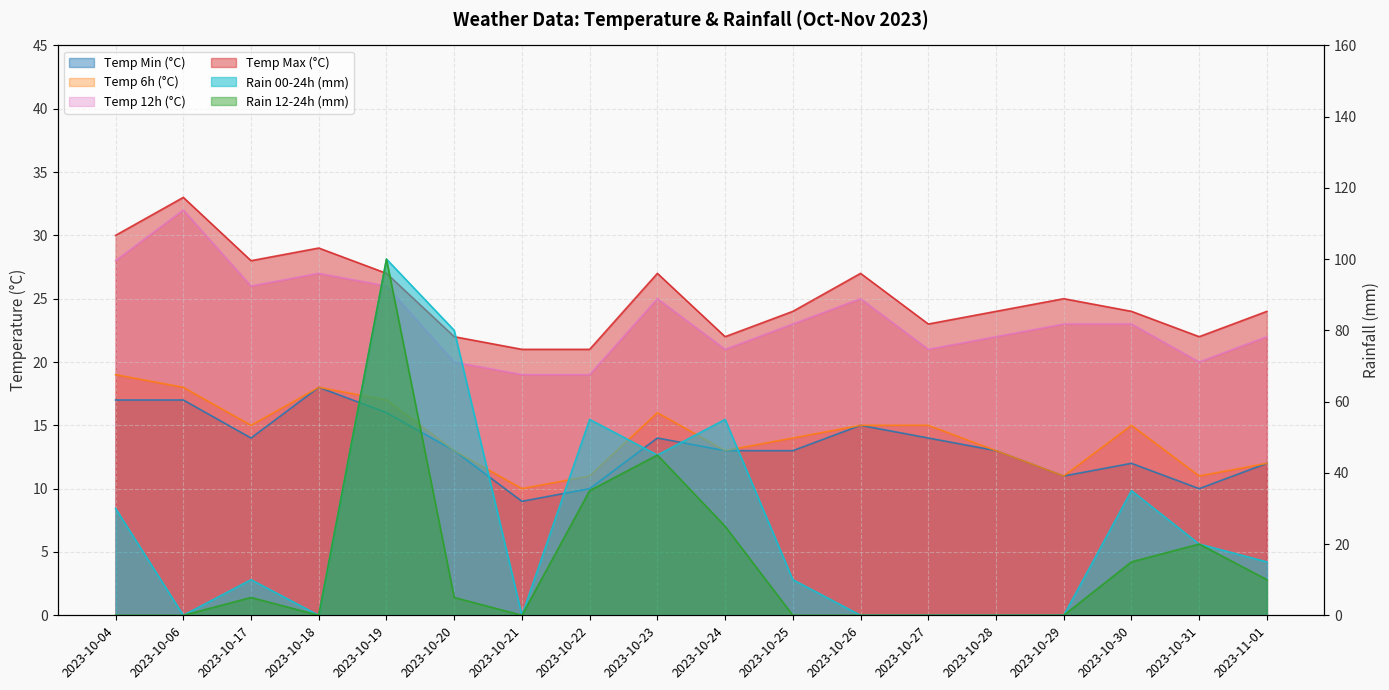

What is the value of the temp_12 point at the 8th from the left?

19